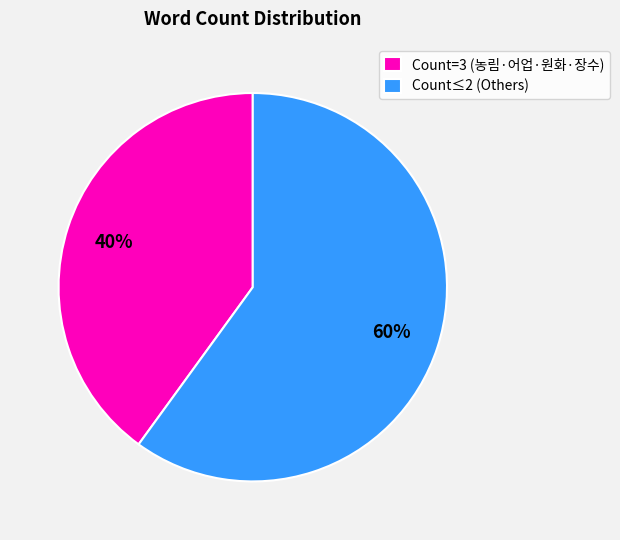

To the nearest percent, what is the average slice percentage?

50%